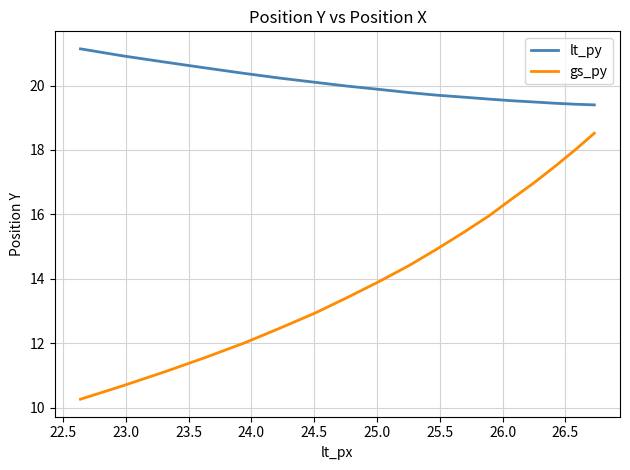

What is the maximum value for lt_py?

21.1